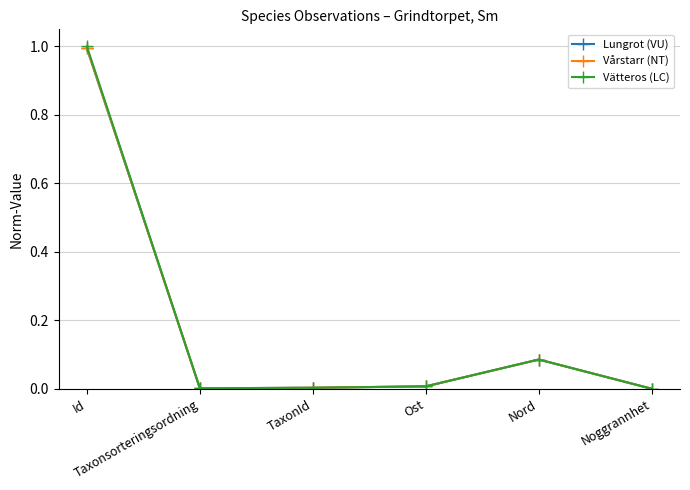

What position from the right is Id?

6